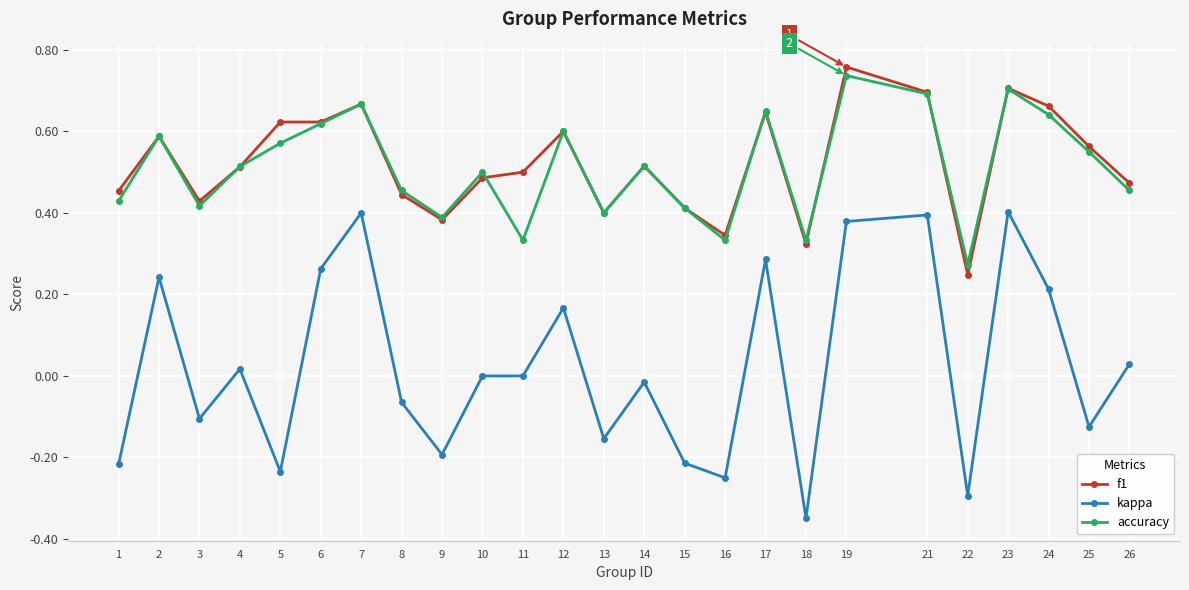

Which series has the largest total across all categories?

f1